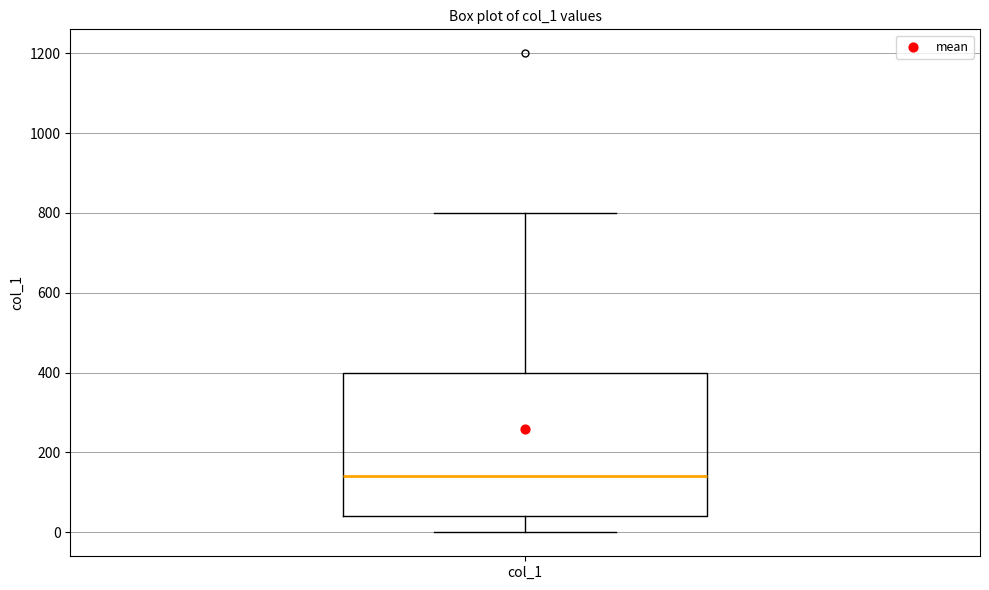

Read this box plot against the y-axis: the position of the median line, the range covered by the box, and the ends of both whiskers. The values are not printed on the chart, so give them approximately, as read against the axis.

median 140, box 40 to 400, whiskers 0 to 800